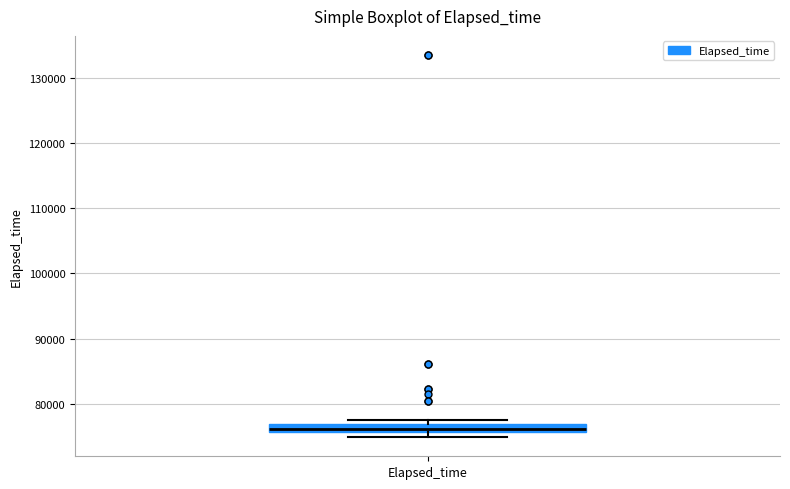

Where is the upper edge of the box for Elapsed_time on the y-axis? The values are not printed on the chart, so give them approximately, as read against the axis.

77000